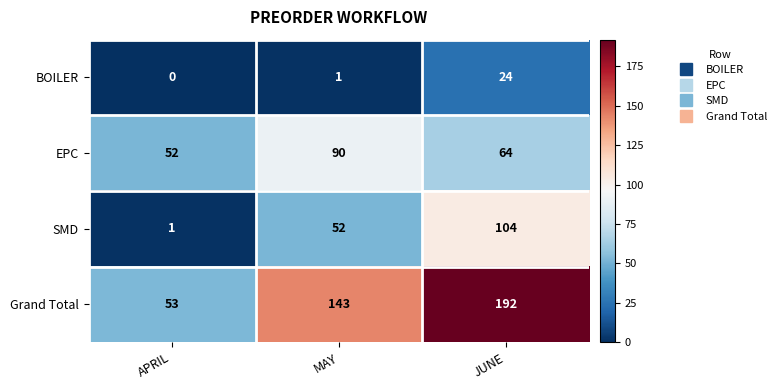

How many series are shown in this chart?

4